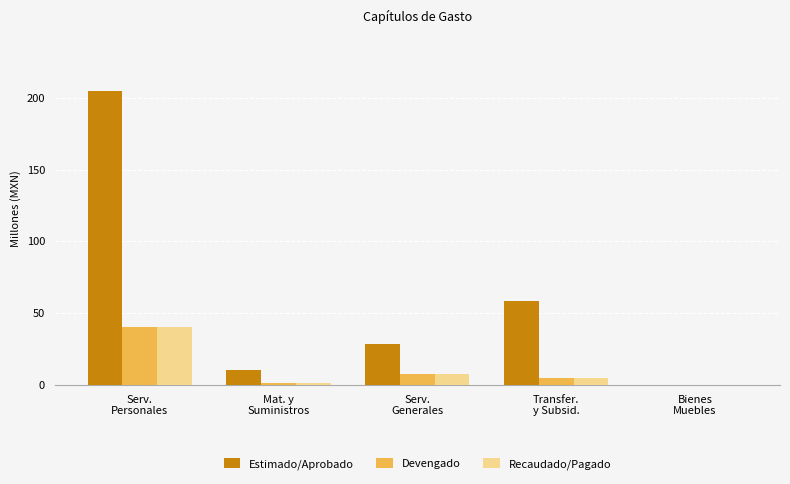

How many values in Estimado/Aprobado are above zero?

4